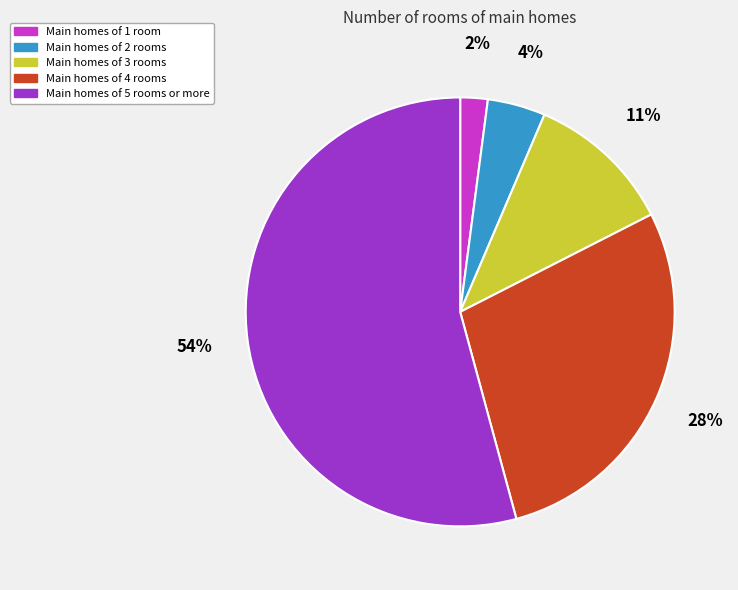

To the nearest percent, what is the average slice percentage?

20%